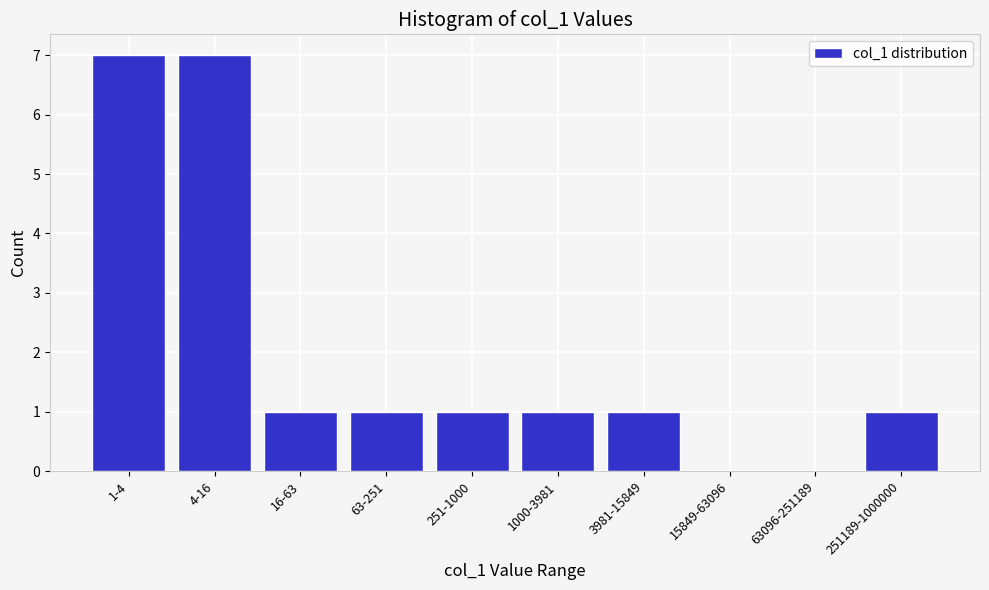

Reading left to right, what are all the values shown in this chart?

1-4=7	4-16=7	16-63=1	63-251=1	251-1000=1	1000-3981=1	3981-15849=1	15849-63096=0	63096-251189=0	251189-1000000=1